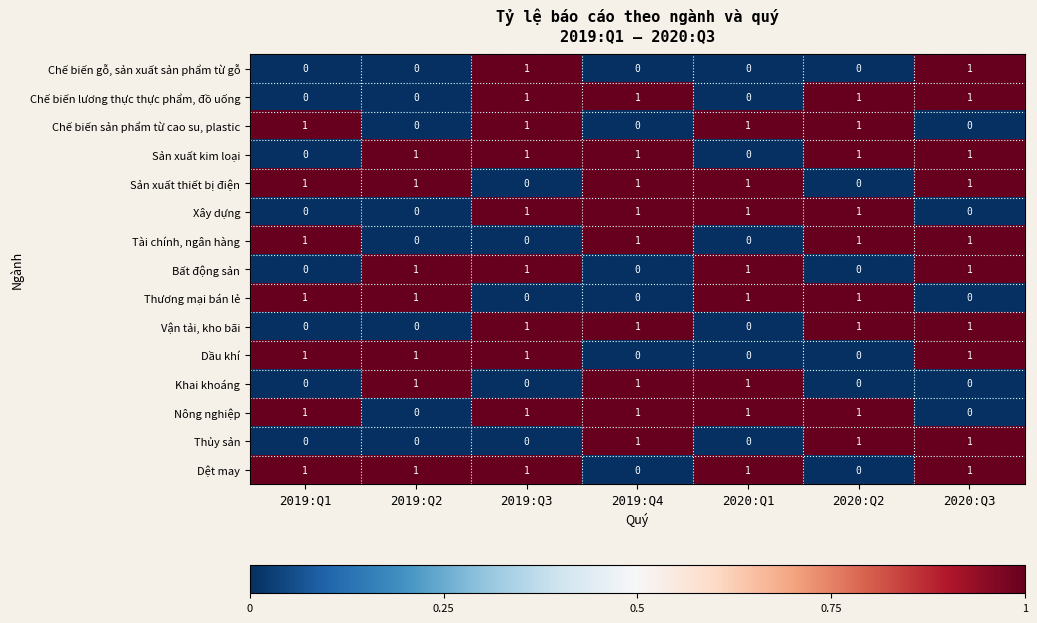

What is the sum of all Sản xuất thiết bị điện values?

5